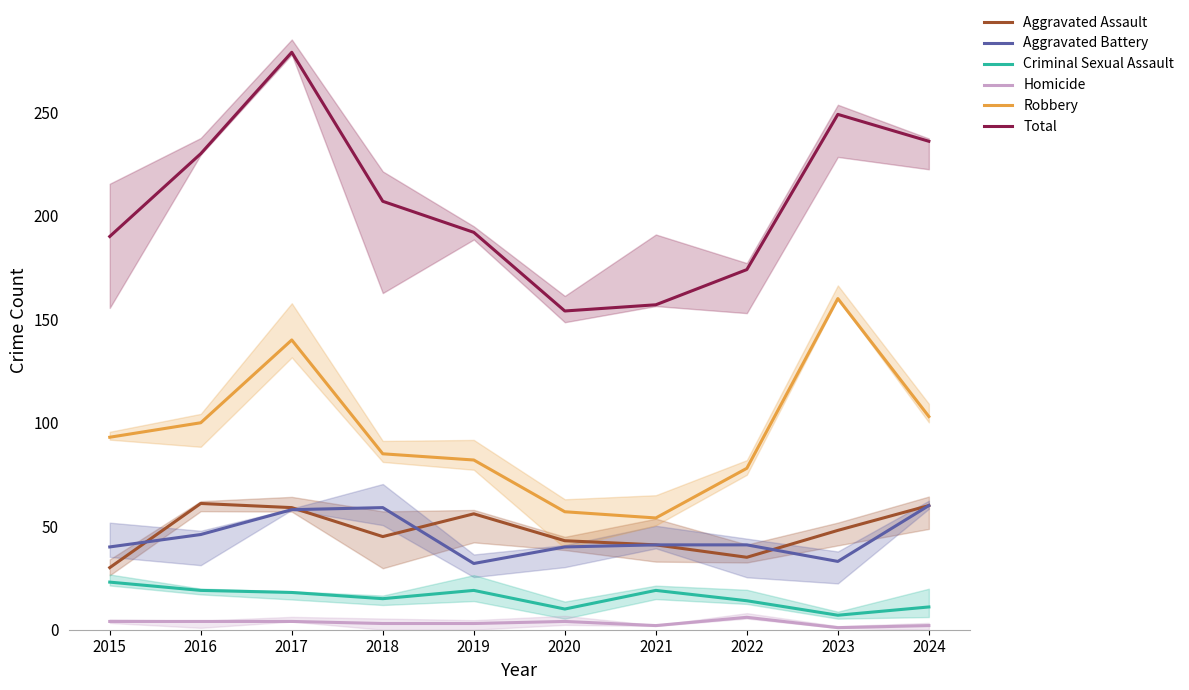

Reading left to right, list all the values displayed in this chart.

Aggravated Assault: 30	61	59	45	56	43	41	35	48	60
Aggravated Battery: 40	46	58	59	32	40	41	41	33	60
Criminal Sexual Assault: 23	19	18	15	19	10	19	14	7	11
Homicide: 4	4	4	3	3	4	2	6	1	2
Robbery: 93	100	140	85	82	57	54	78	160	103
Total: 190	230	279	207	192	154	157	174	249	236